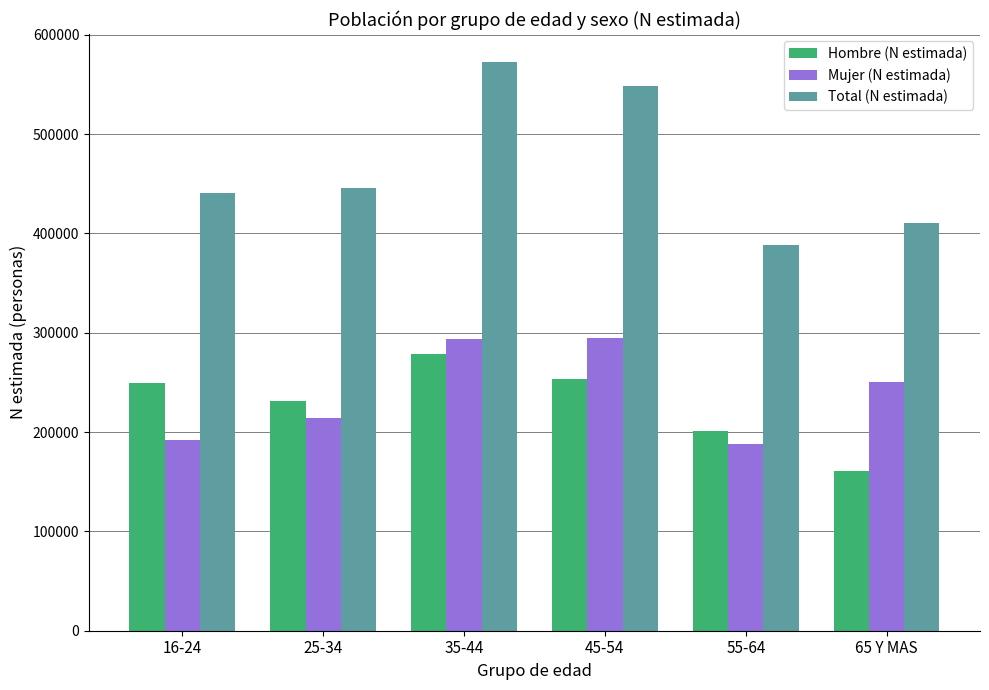

The Mujer (N estimada) series shows 188039 at 55-64. True or false?

True